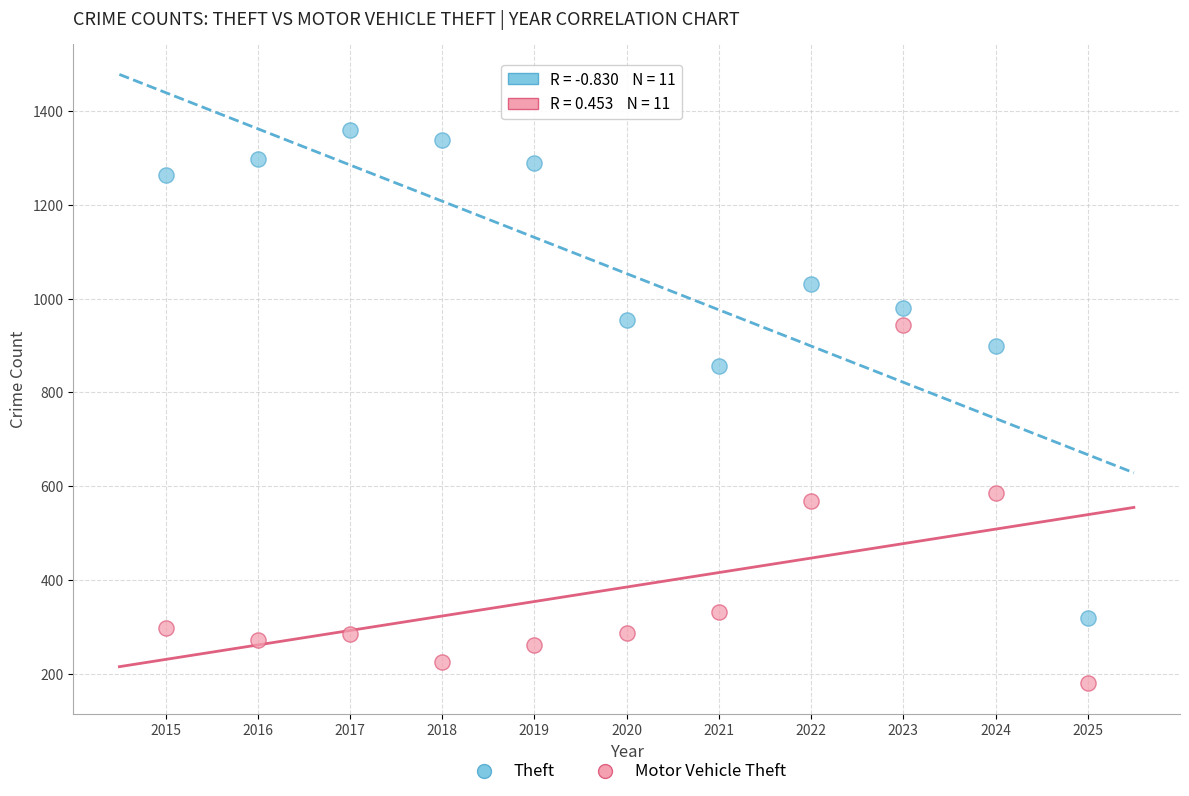

Which series has the largest Y range (max minus min)?

Theft